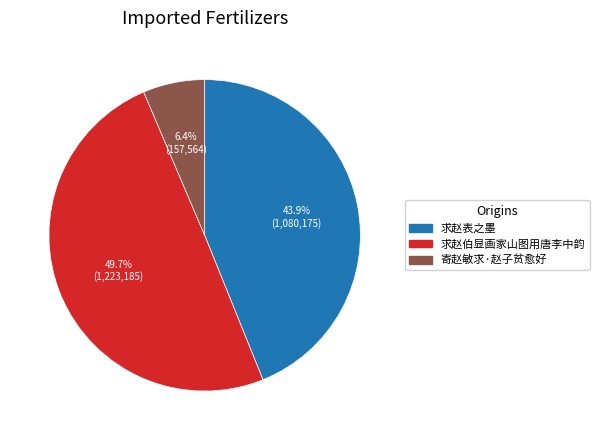

Which category has the smallest portion of the pie?

寄赵敏求·赵子贫愈好